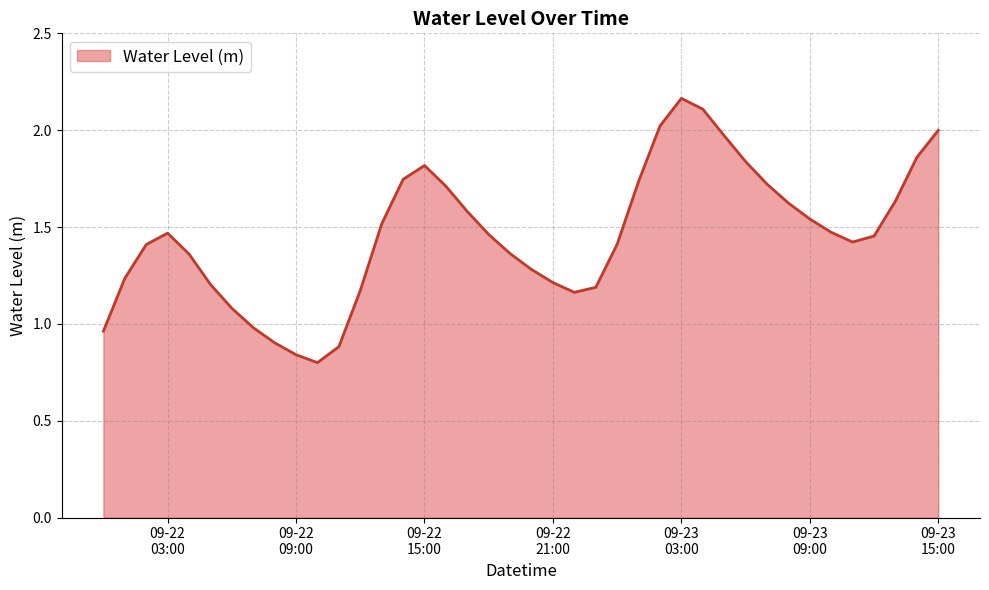

True or false: the data shows 1.5 at 09-22 03:00.

True